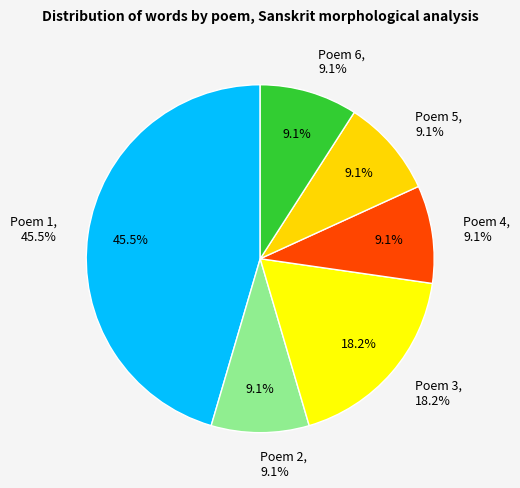

Does Poem 3 account for over 50% of the chart?

No